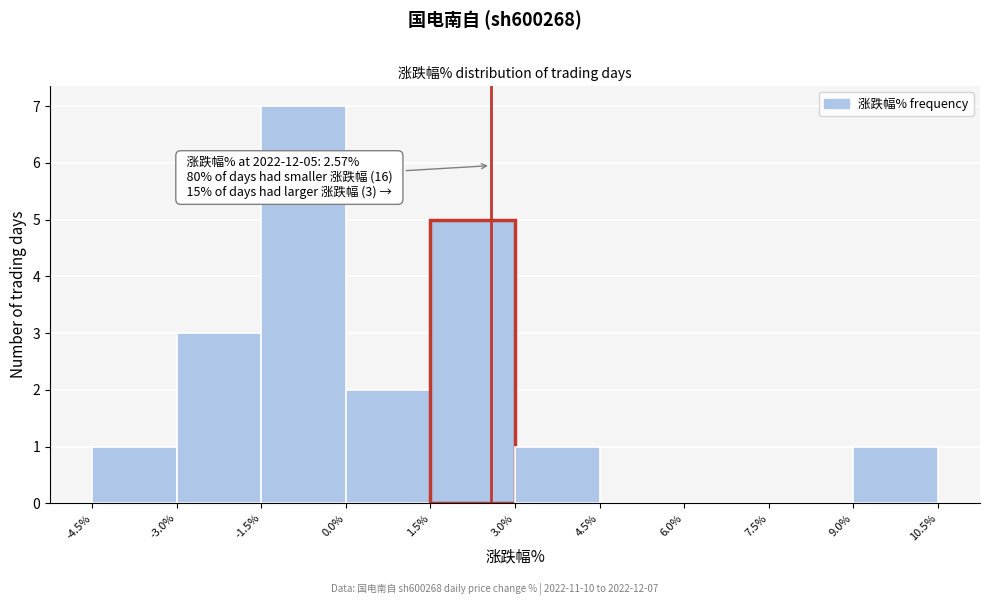

Which range on the x-axis has the tallest bar?

-1.5% to 0.0%